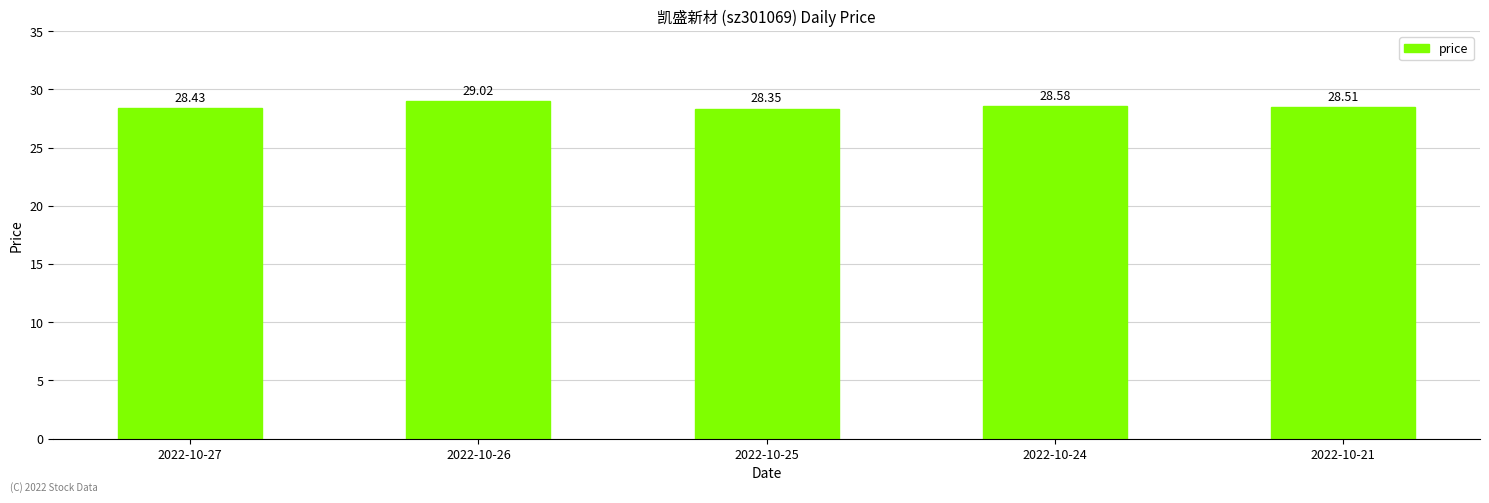

What is the difference between the maximum and second lowest values?

0.6